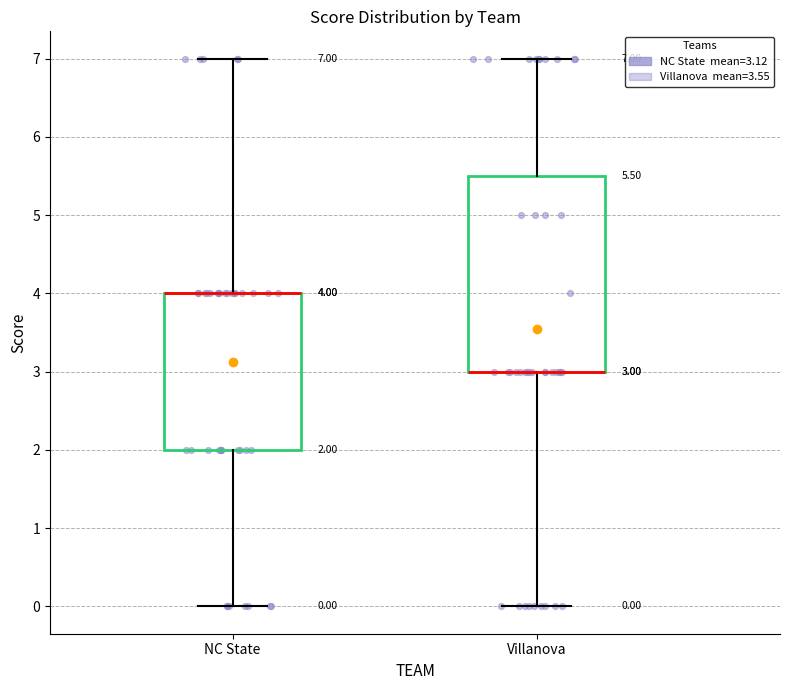

Which box is the tallest, from its lower edge to its upper edge?

Villanova